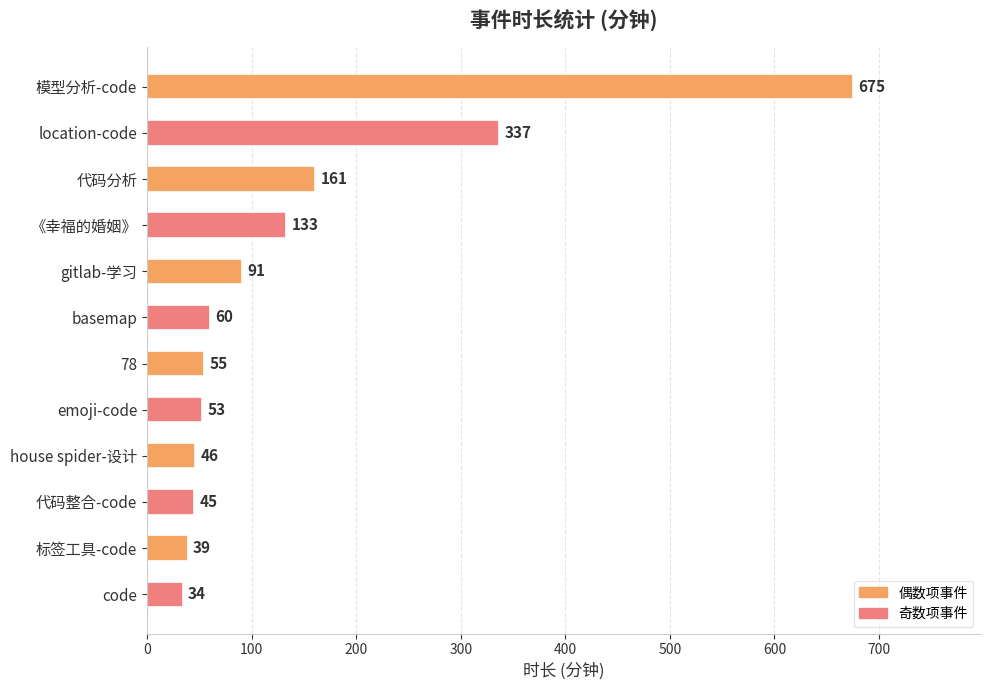

What is the label of the 2nd bar from the bottom?

标签工具-code